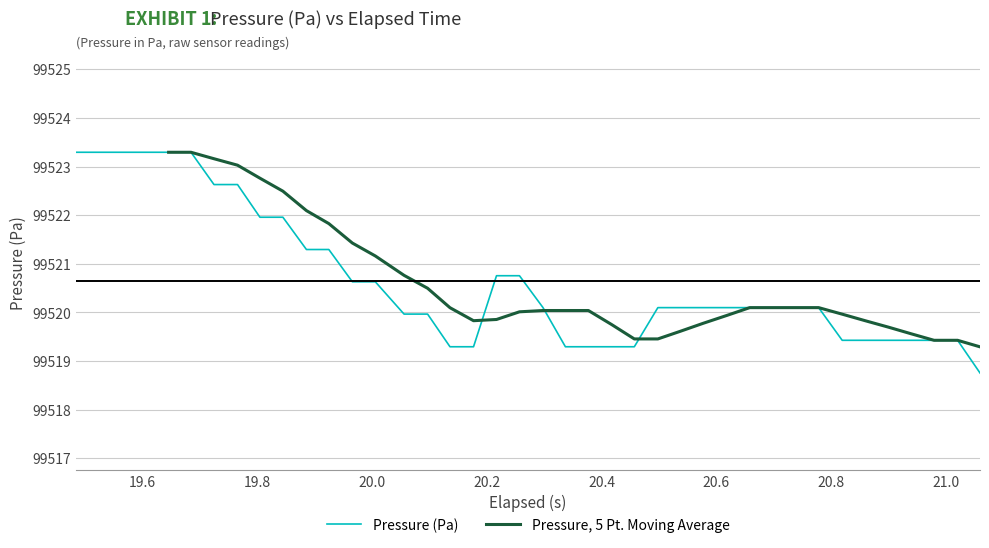

True or false: there are more than 0 points higher than both neighbors.

False